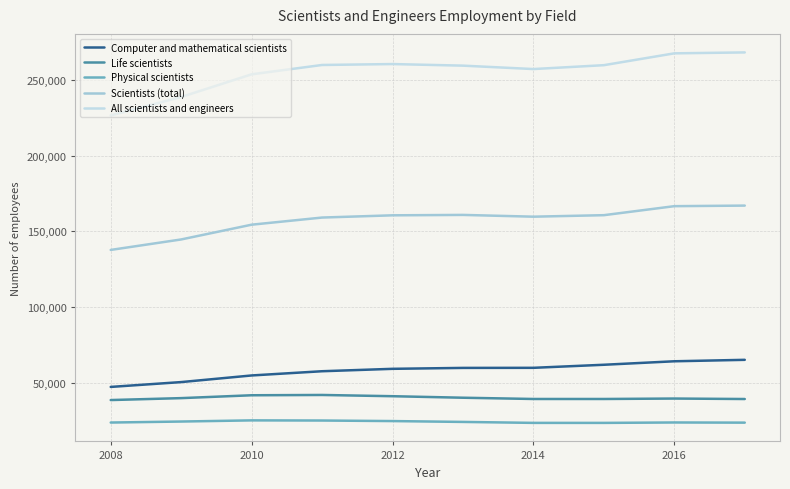

True or false: Physical scientists and Scientists (total) intersect in this chart.

False